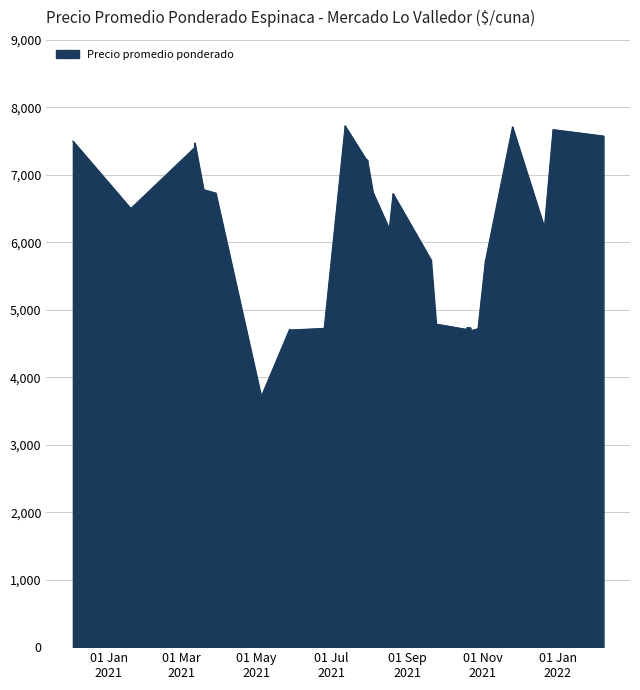

Which category has the lowest value across all series?

2021-05-05